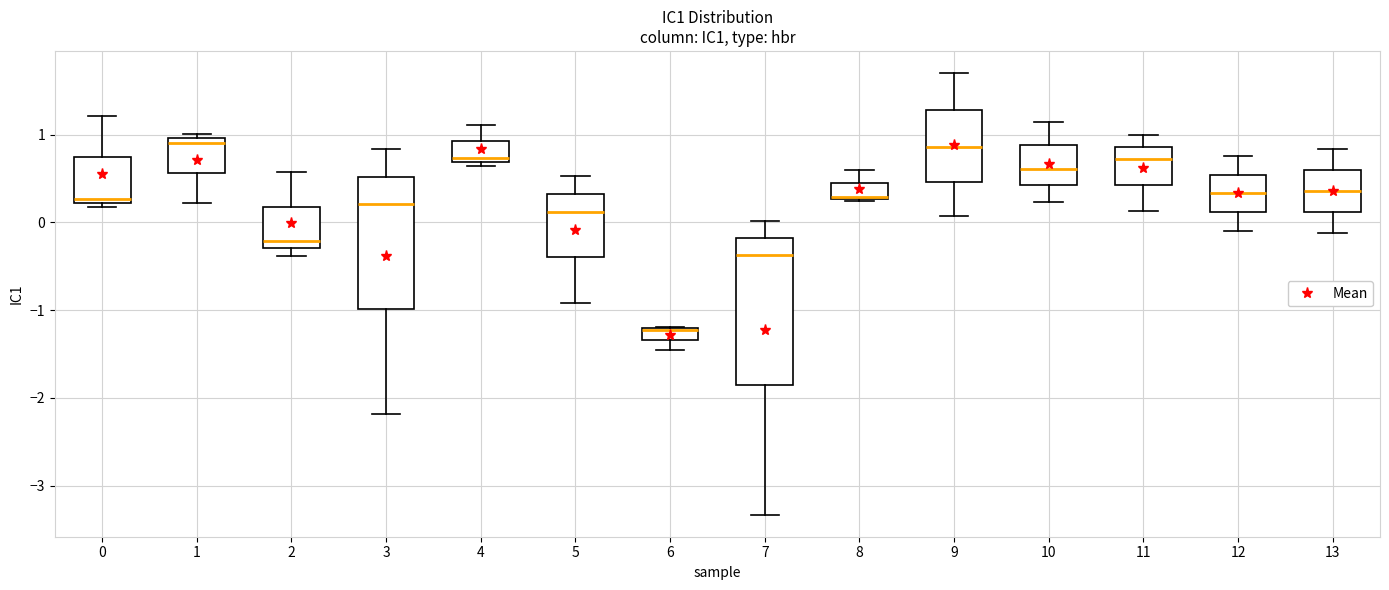

Where does the median line of the box at x = 0 sit on the y-axis? The values are not printed on the chart, so give them approximately, as read against the axis.

0.3